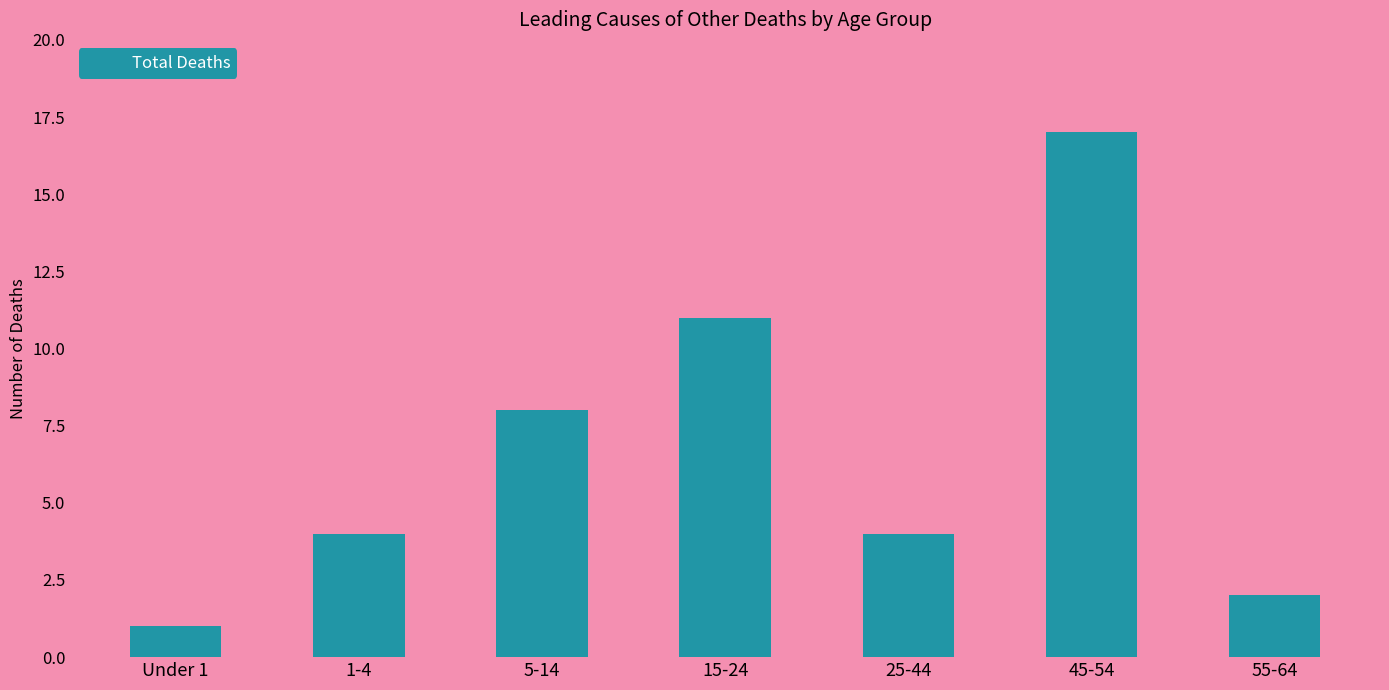

Reading right to left, extract all data points from this chart.

2	17	4	11	8	4	1